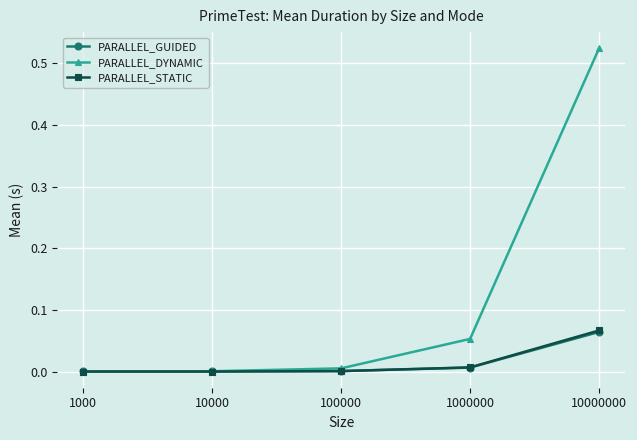

Is the value of PARALLEL_DYNAMIC at 1000000 greater than the value of PARALLEL_GUIDED at 10000?

Yes